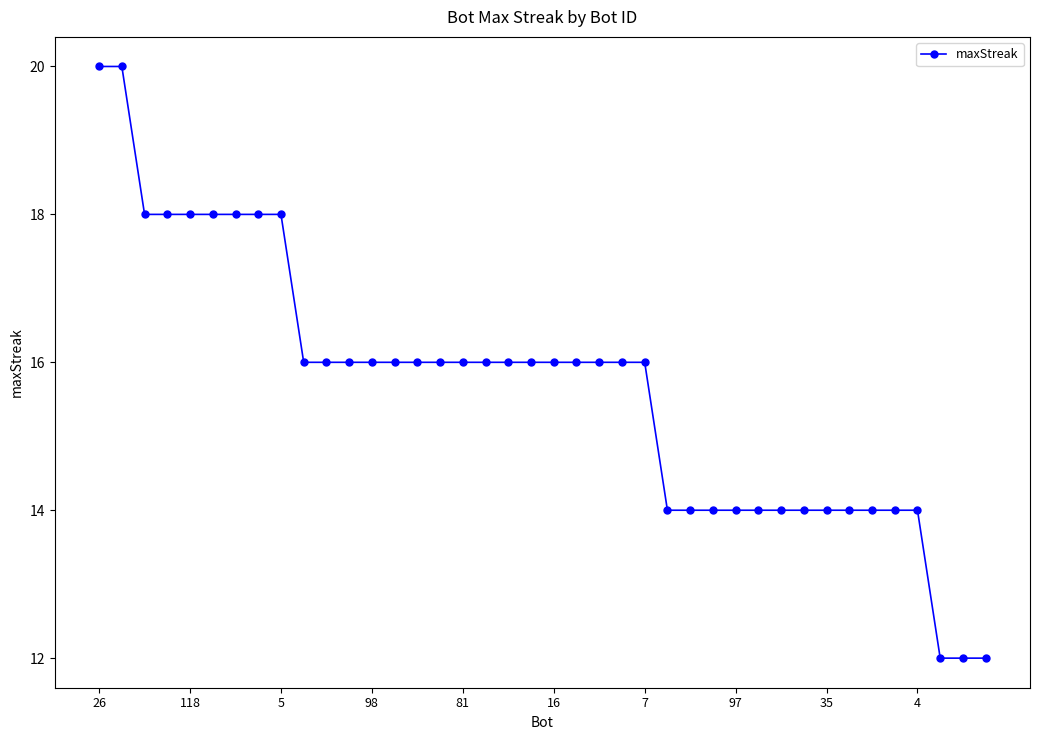

What is the sum of all values?

626